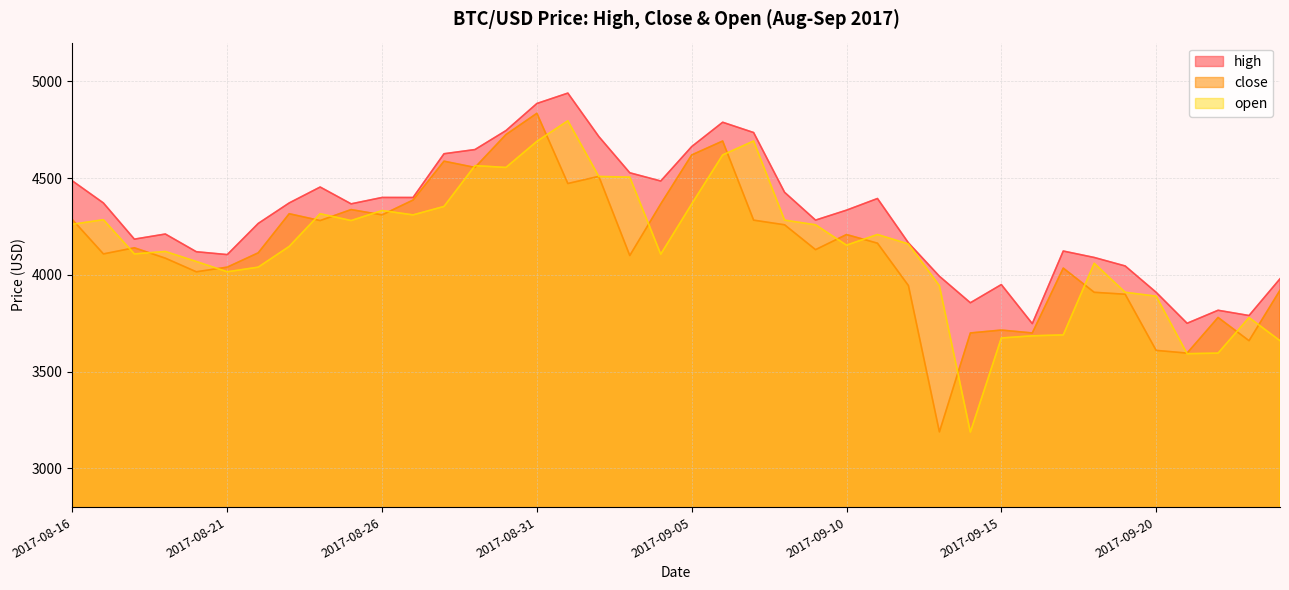

At which category is the sum across all series the highest?

2017-08-31